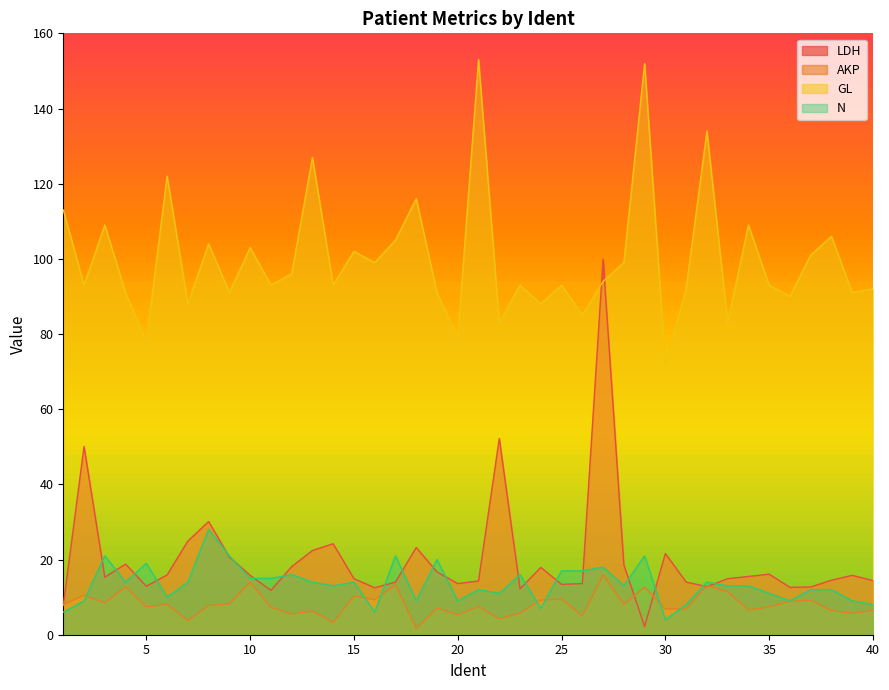

Between 3 and 9, which series saw the biggest shift?

GL